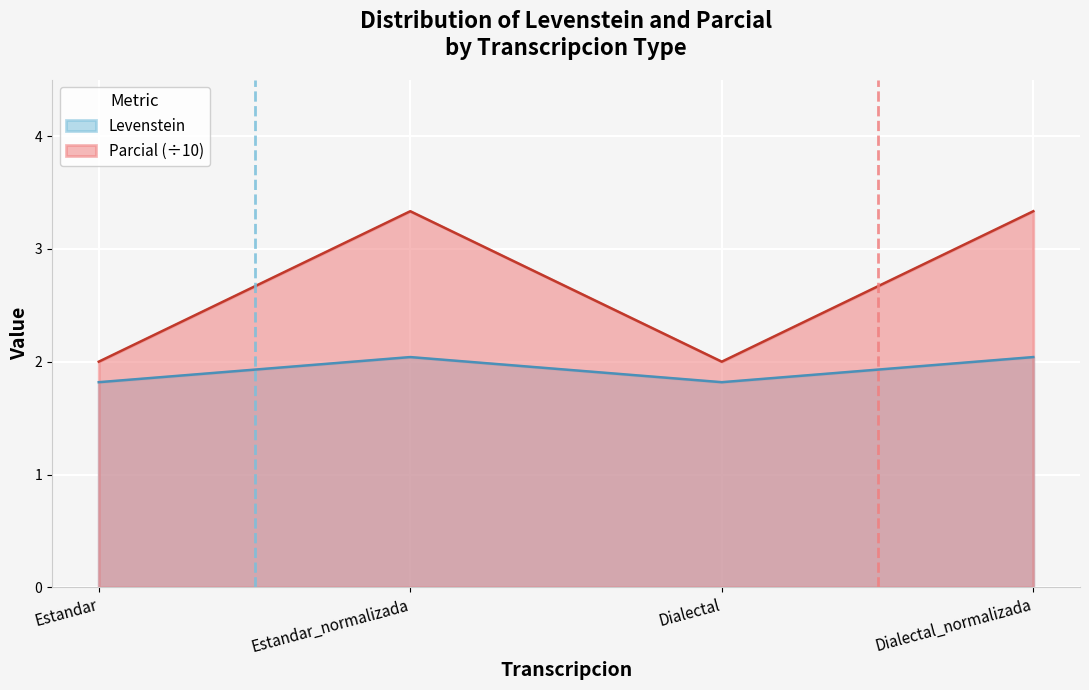

What is the label of the 4th point from the left?

Dialectal_normalizada